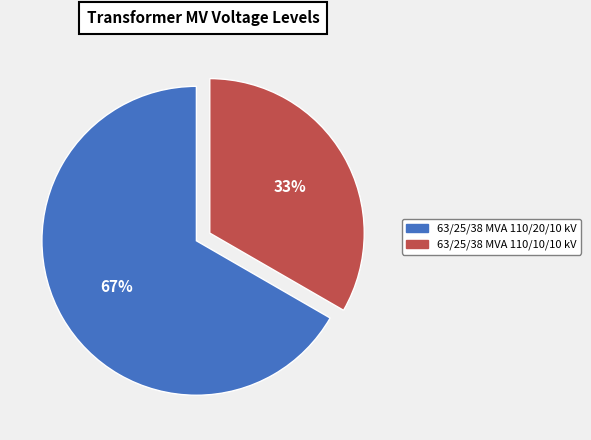

To the nearest percent, what is the combined percentage of 63/25/38 MVA 110/10/10 kV and 63/25/38 MVA 110/20/10 kV?

100%